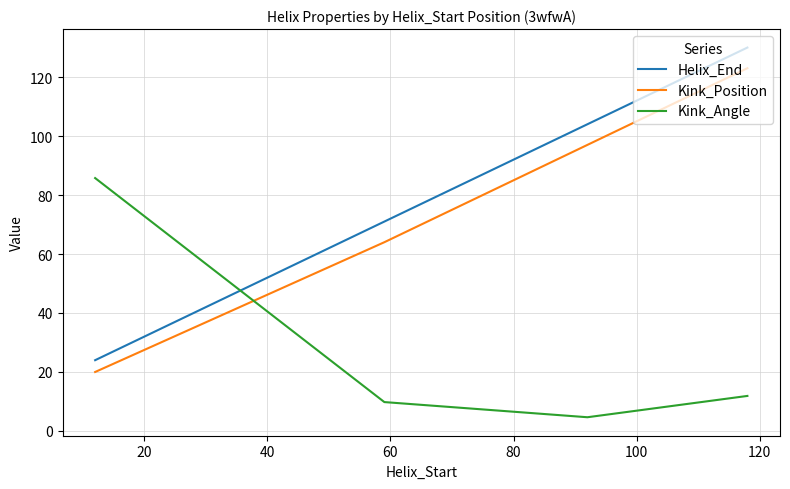

Does the chart have visible grid lines?

Yes